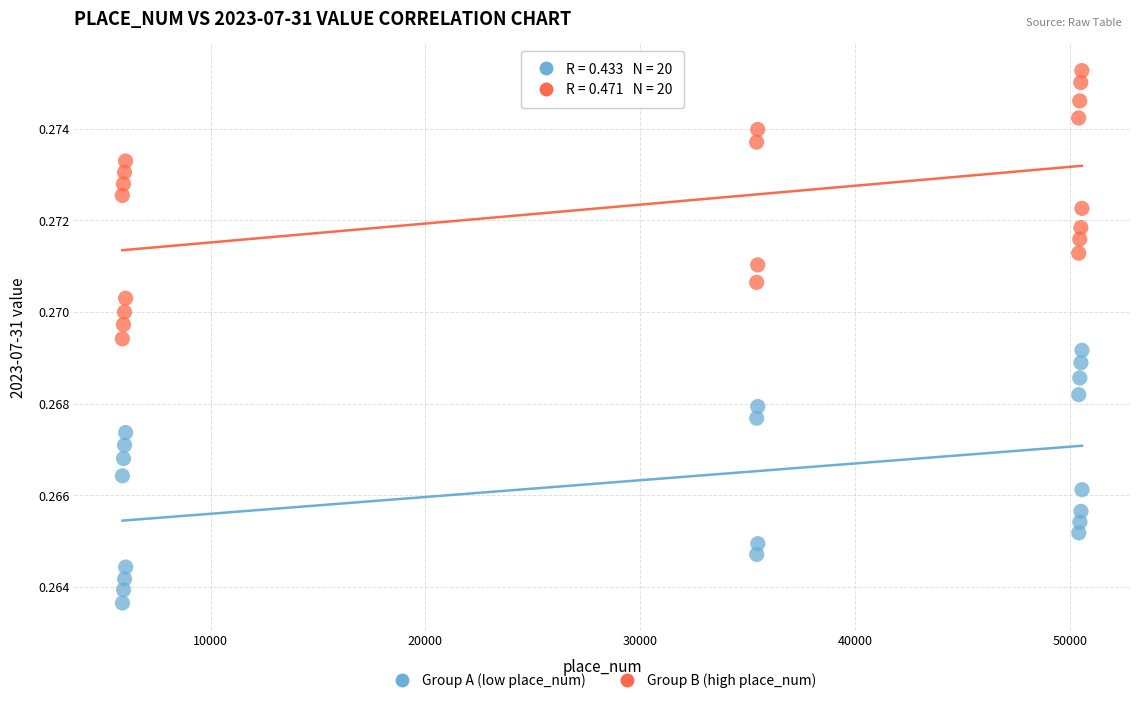

Which series reaches the minimum Y coordinate?

Group A (low place_num)